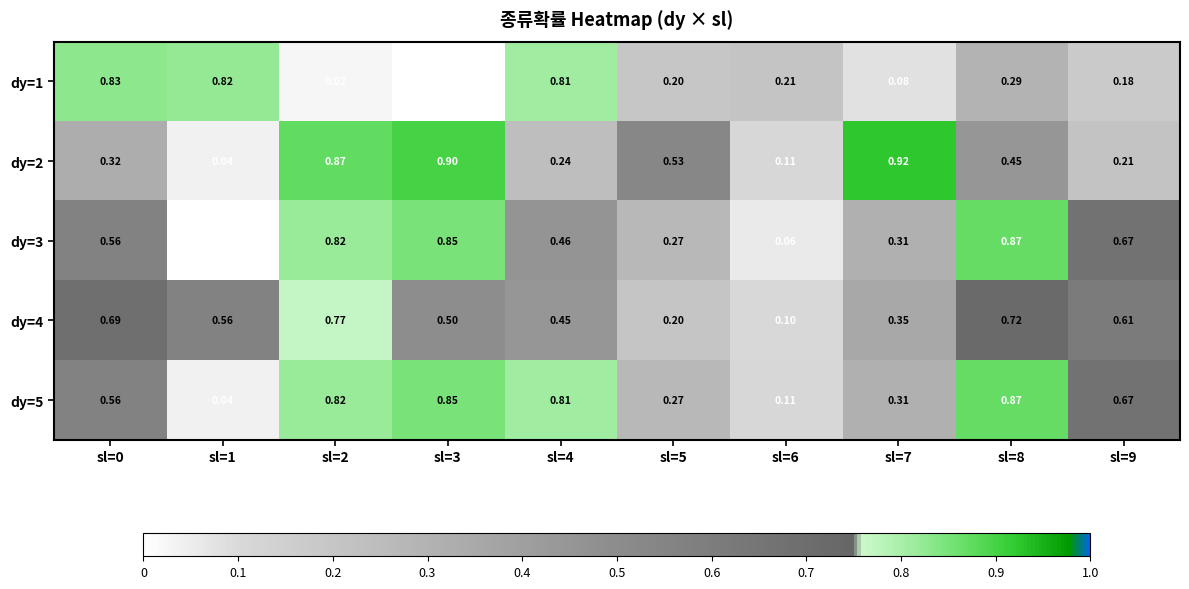

Is the value of dy=5 at sl=1 greater than the value of dy=1 at sl=2?

Yes